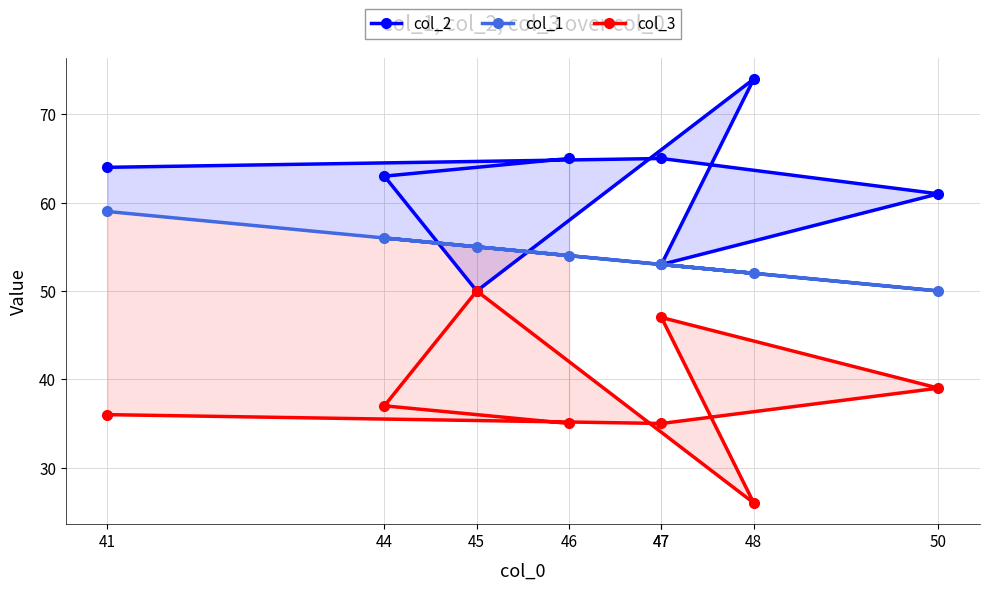

At which label does col_1 first exceed 54?

41